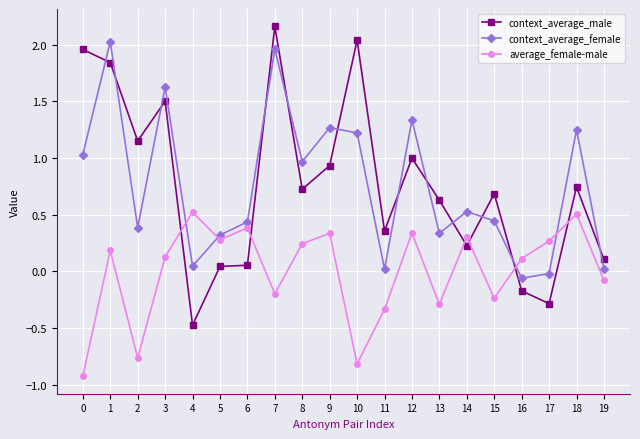

What is the sum of all context_average_female values?

15.1